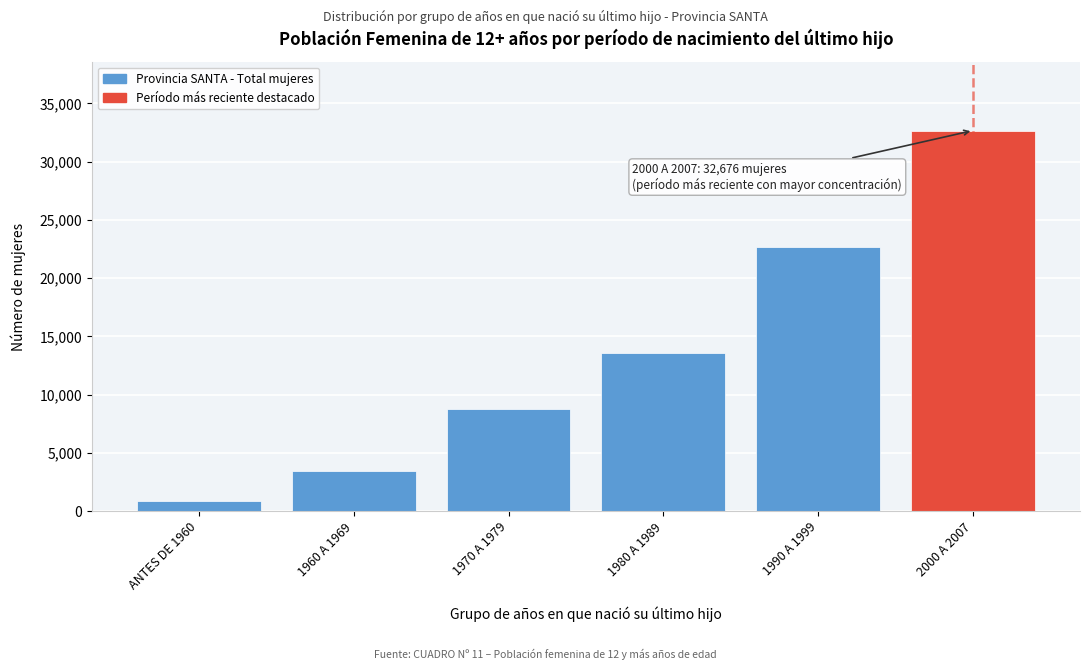

Reading left to right, transcribe all the data shown in this chart.

ANTES DE 1960=862	1960 A 1969=3462	1970 A 1979=8759	1980 A 1989=13553	1990 A 1999=22662	2000 A 2007=32676